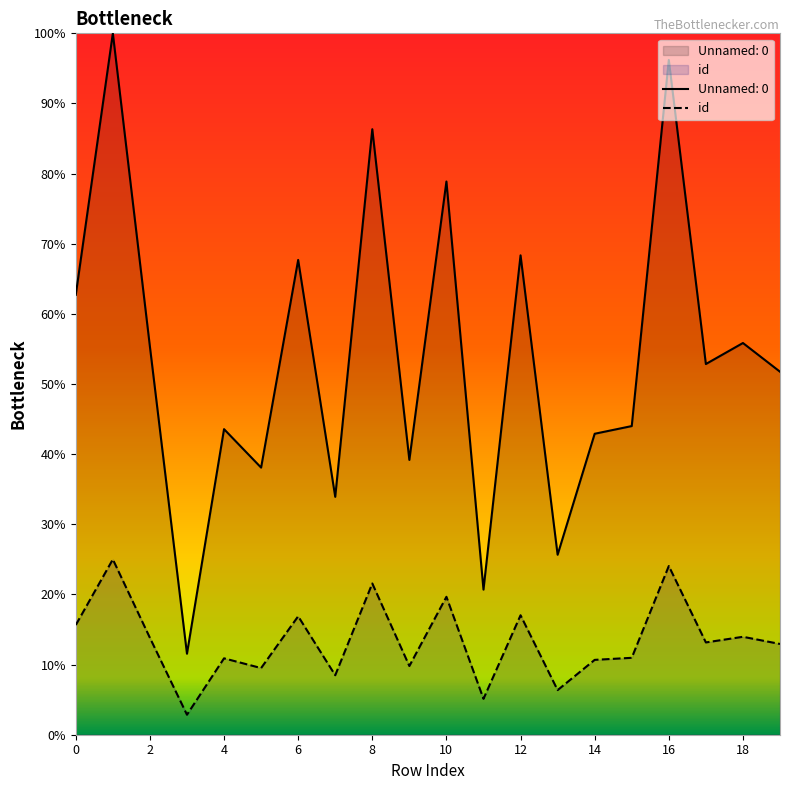

List the labels in order of Unnamed: 0 value, smallest first.

3, 11, 13, 7, 5, 9, 14, 4, 15, 19, 17, 2, 18, 0, 6, 12, 10, 8, 16, 1